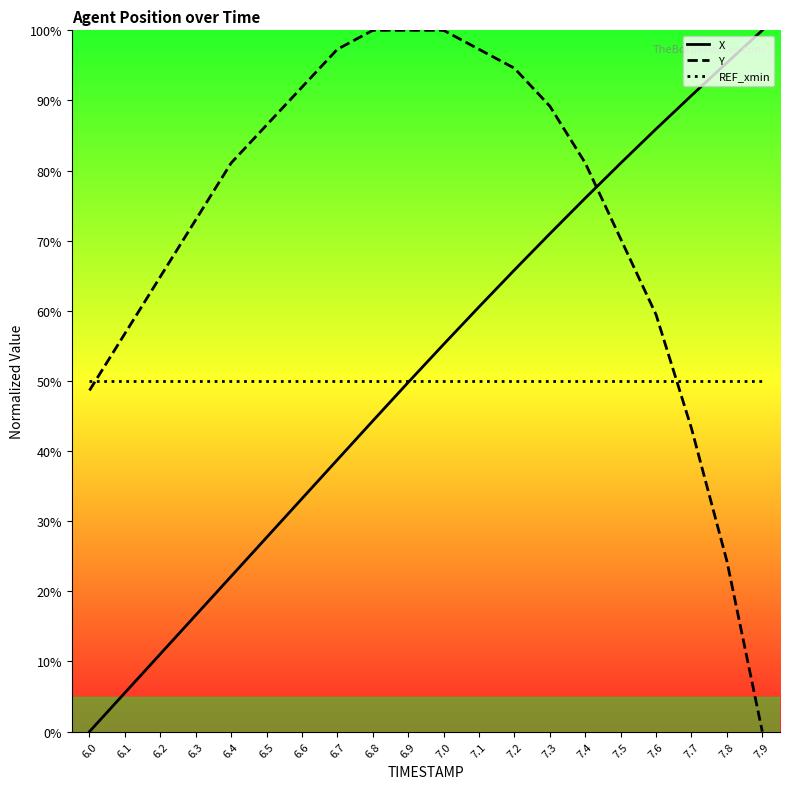

At which label does X reach its minimum?

6.0